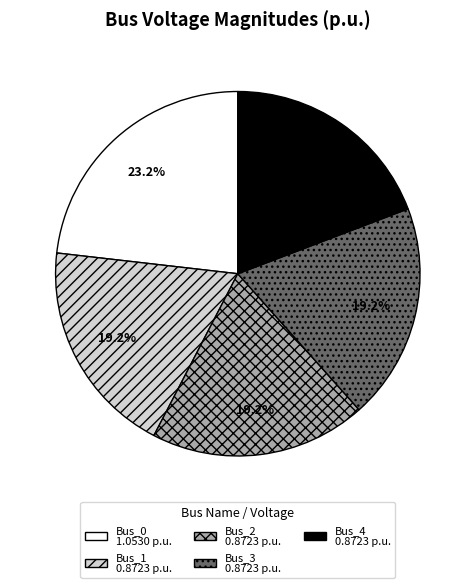

Is there any slice that represents more than half of the pie?

No